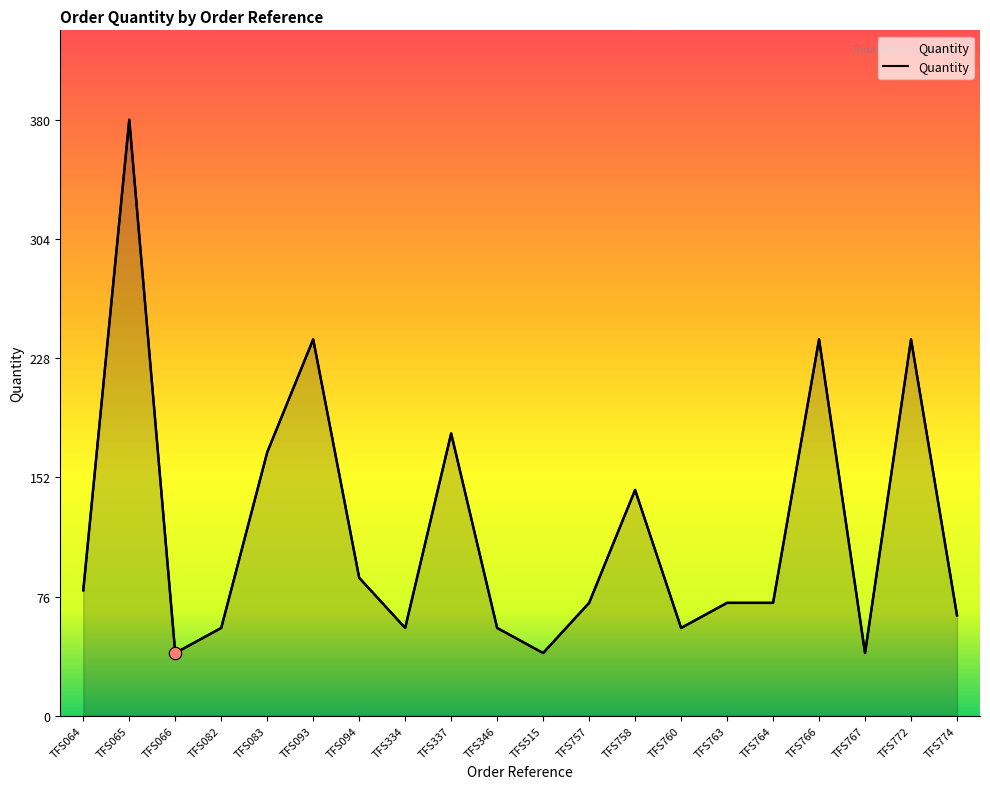

Approximately how many times larger is the value at TFS337 compared to TFS515?

4.5